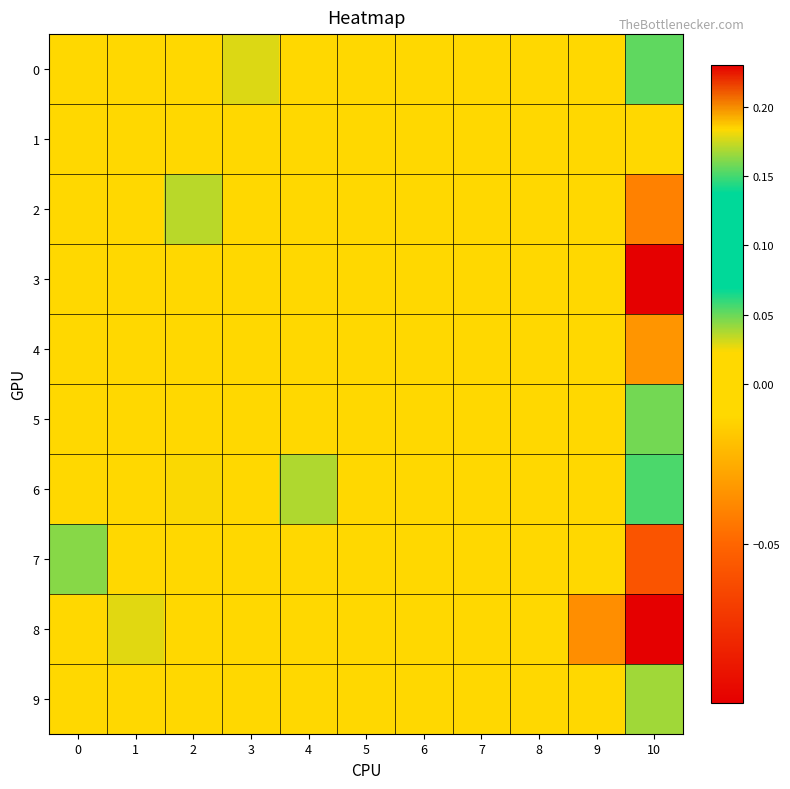

Reading left to right, transcribe all the data shown in this chart.

0: 0=0.0	1=0.0	2=0.0	3=0.0	4=0.0	5=0.0	6=0.0	7=0.0	8=0.0	9=0.0	10=0.1
1: 0=0.0	1=0.0	2=0.0	3=0.0	4=0.0	5=0.0	6=0.0	7=0.0	8=0.0	9=0.0	10=0.0
2: 0=0.0	1=0.0	2=0.0	3=0.0	4=0.0	5=0.0	6=0.0	7=0.0	8=0.0	9=0.0	10=-0.0
3: 0=0.0	1=0.0	2=0.0	3=0.0	4=0.0	5=0.0	6=0.0	7=0.0	8=0.0	9=0.0	10=-0.1
4: 0=0.0	1=0.0	2=0.0	3=0.0	4=0.0	5=0.0	6=0.0	7=0.0	8=0.0	9=0.0	10=-0.0
5: 0=0.0	1=0.0	2=0.0	3=0.0	4=0.0	5=0.0	6=0.0	7=0.0	8=0.0	9=0.0	10=0.0
6: 0=0.0	1=0.0	2=0.0	3=0.0	4=0.0	5=0.0	6=0.0	7=0.0	8=0.0	9=0.0	10=0.1
7: 0=0.0	1=0.0	2=0.0	3=0.0	4=0.0	5=0.0	6=0.0	7=0.0	8=0.0	9=0.0	10=-0.1
8: 0=0.0	1=0.0	2=0.0	3=0.0	4=0.0	5=0.0	6=0.0	7=0.0	8=0.0	9=-0.0	10=0.2
9: 0=0.0	1=0.0	2=0.0	3=0.0	4=0.0	5=0.0	6=0.0	7=0.0	8=0.0	9=0.0	10=0.0